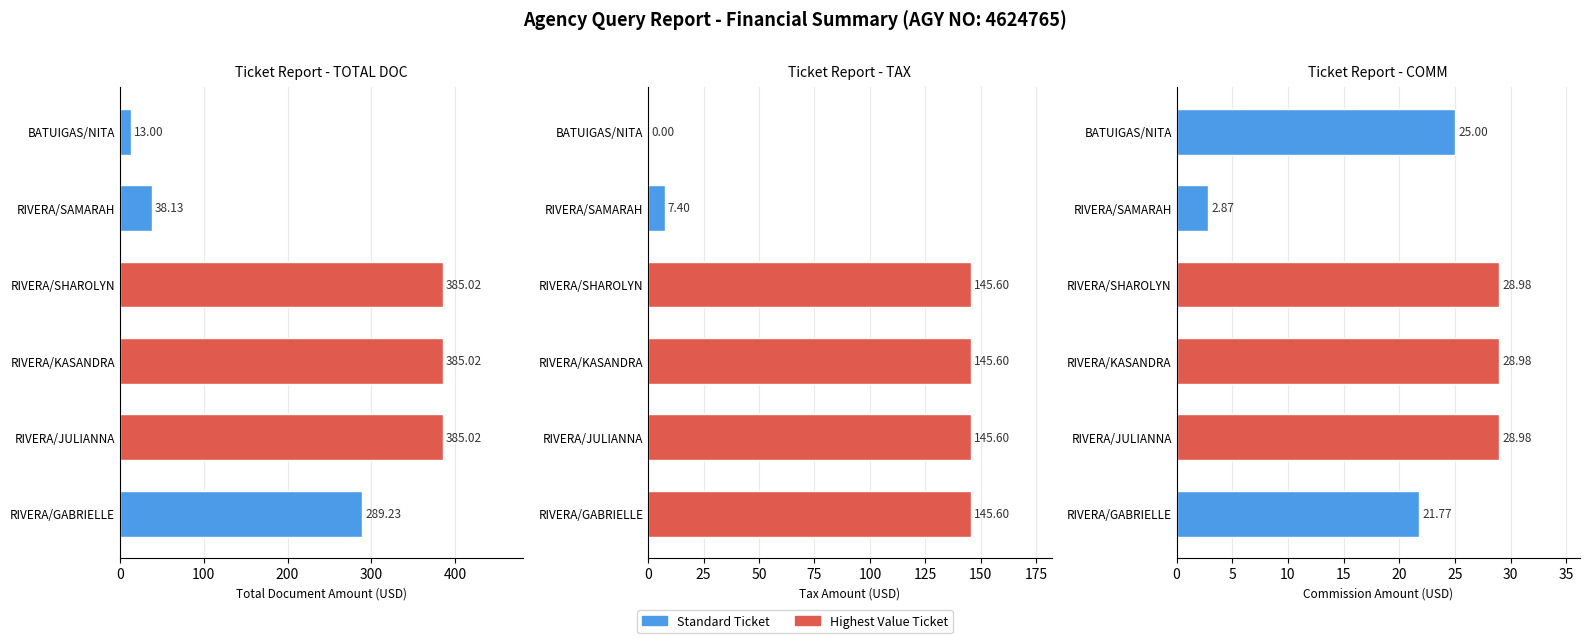

The value of COMM at RIVERA/SAMARAH is 1.3. True or false?

False